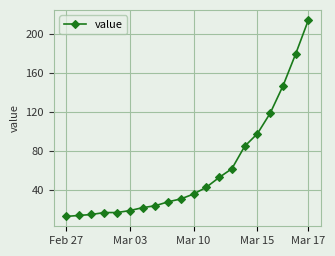

What is the value of the 10th point from the left?

31